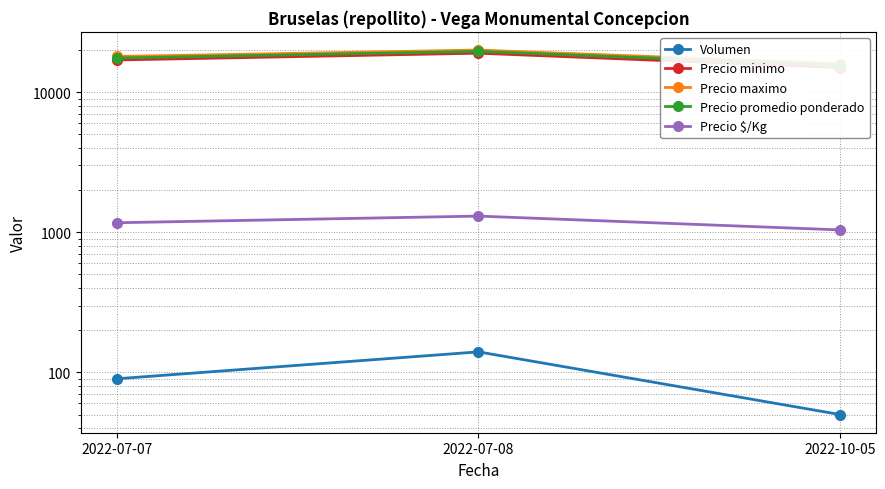

Which label corresponds to the smallest value in the chart?

2022-10-05